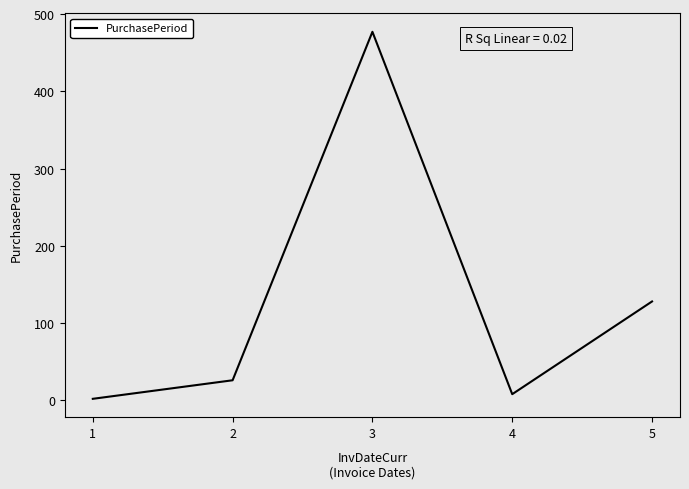

Count the number of data series in this chart.

1